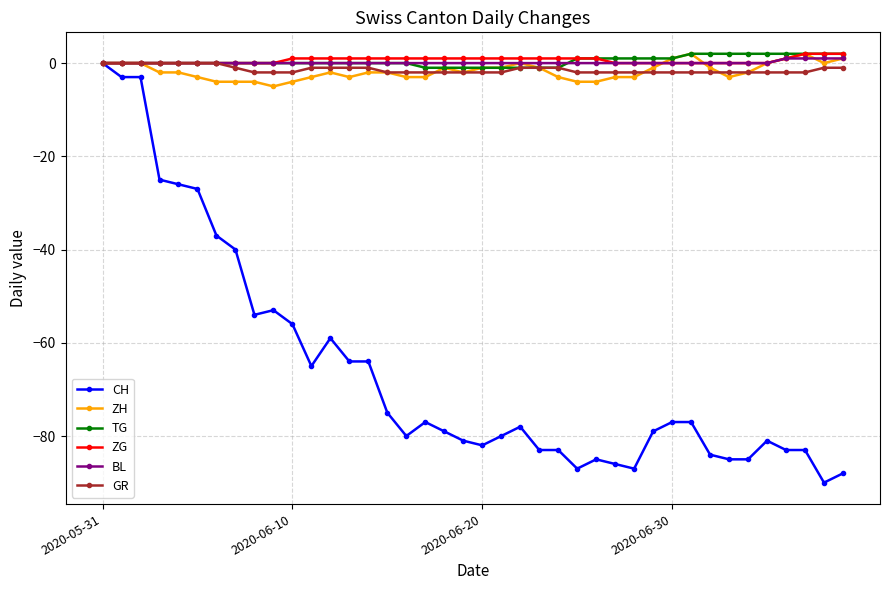

Which series has the largest range (max minus min)?

CH